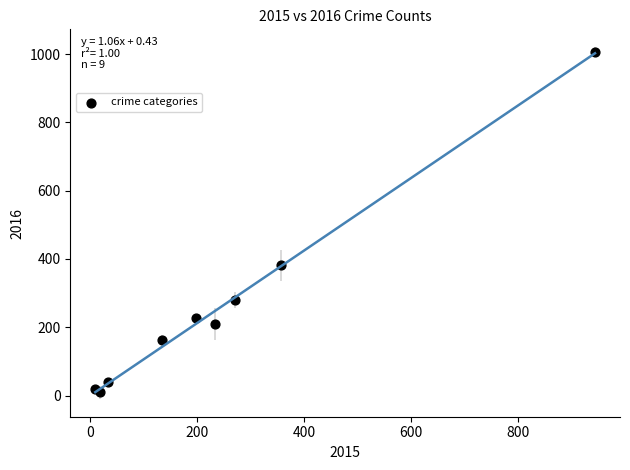

What Y value in the scatter plot is closest to 508?

382